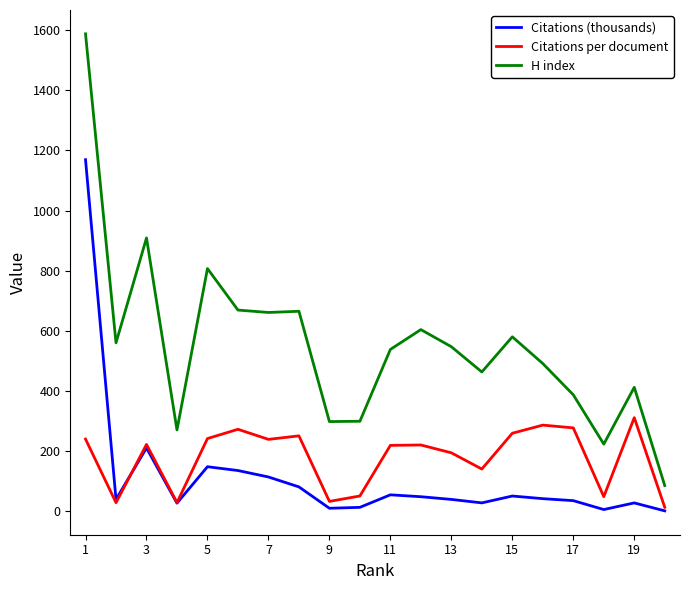

True or false: H index and Citations (thousands) intersect in this chart.

False